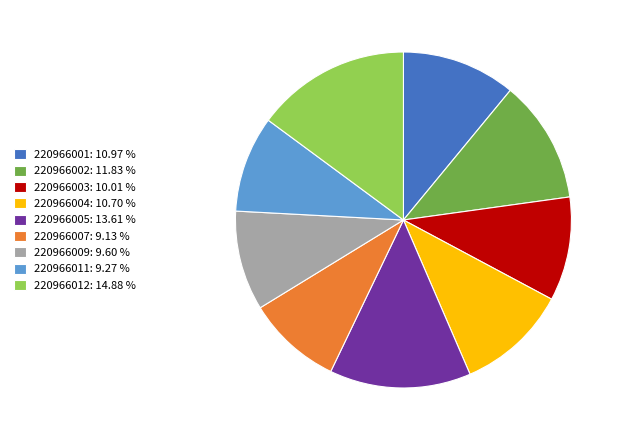

Approximately how many times larger is the value at 220966009 compared to 220966005?

0.7